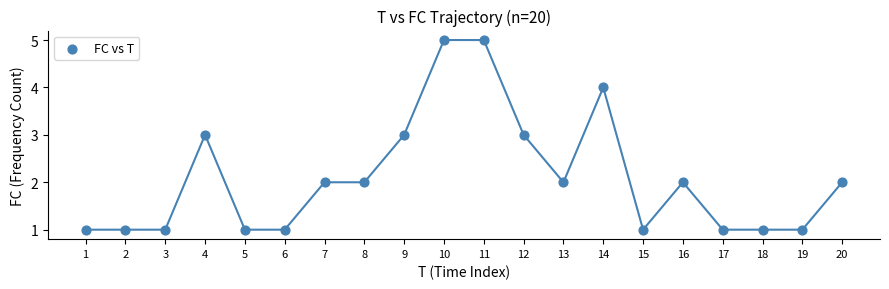

What is the range of Y values (max minus min)?

4